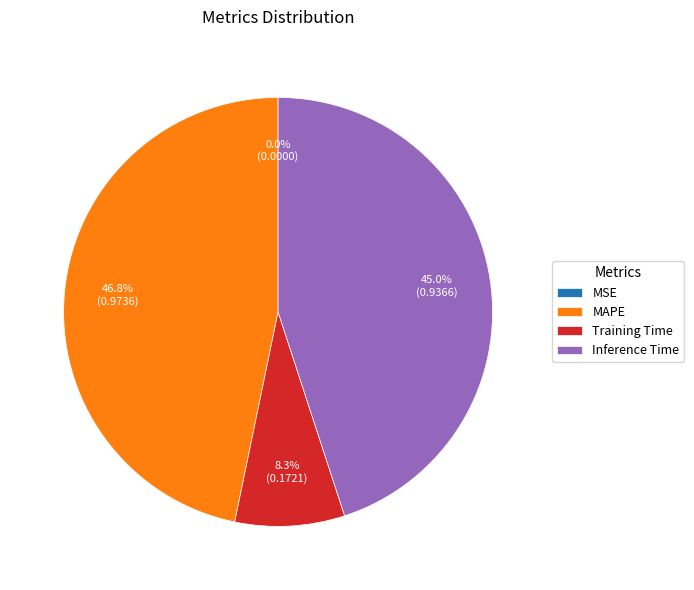

To the nearest percent, what portion does Inference Time represent?

45%